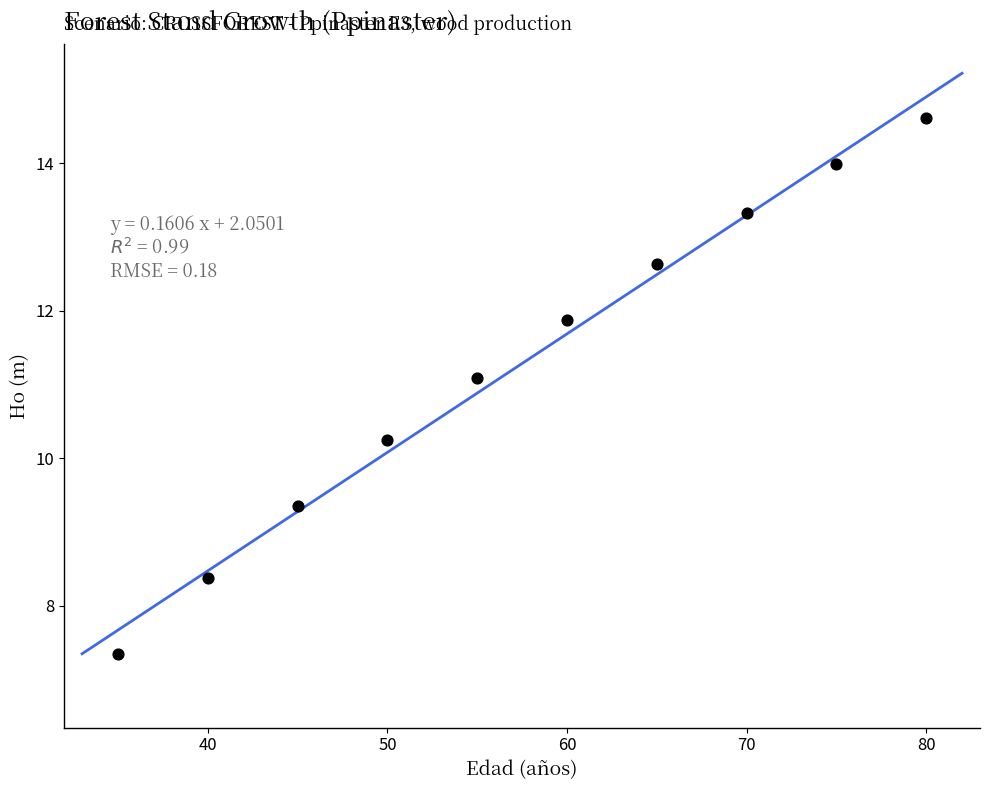

What is the range of X values (max minus min)?

45.0